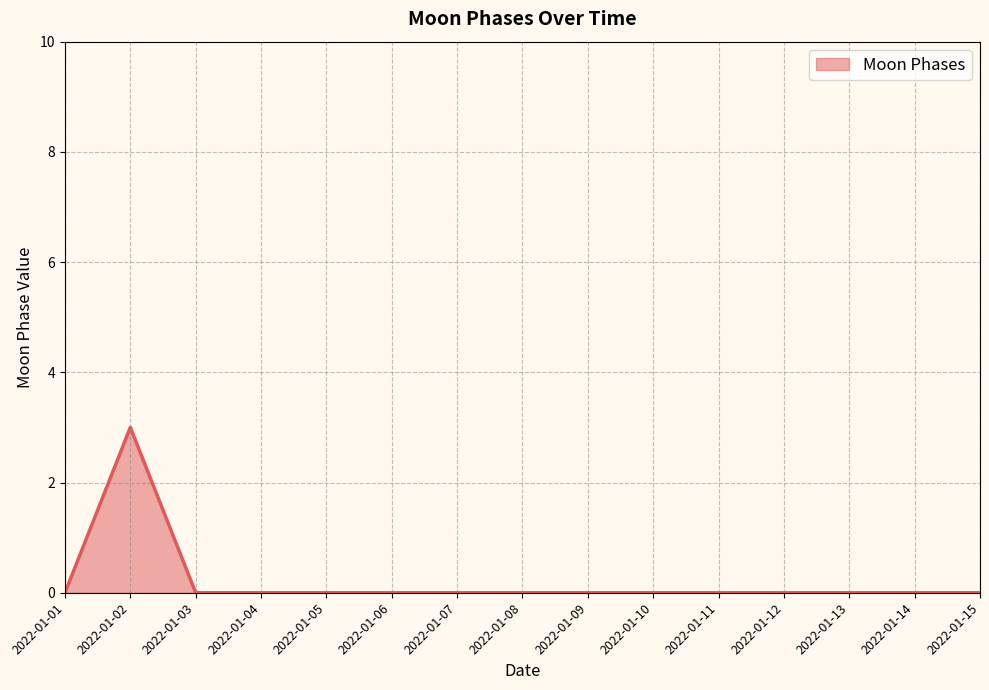

True or false: the data shows 0 at 2022-01-07.

True